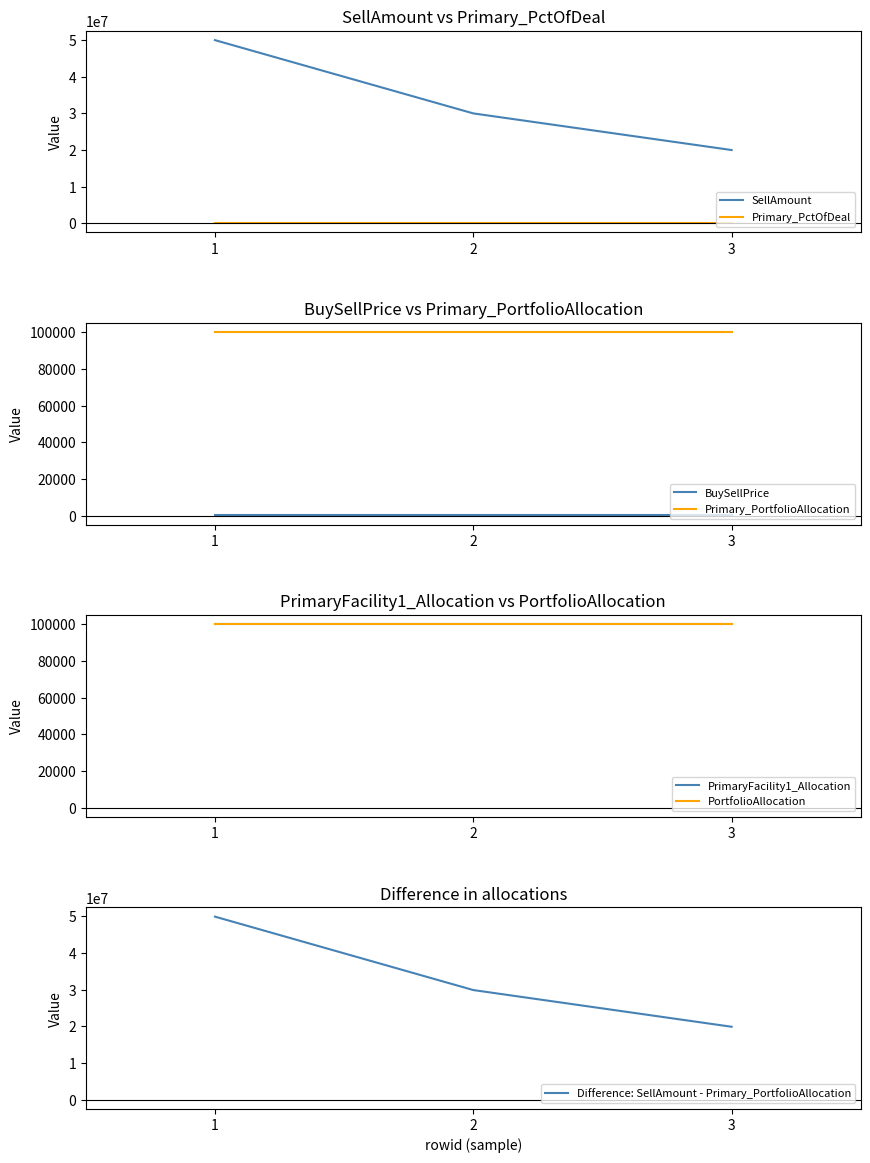

True or false: PrimaryFacility1_Allocation has a value of 100000 at 3.

True